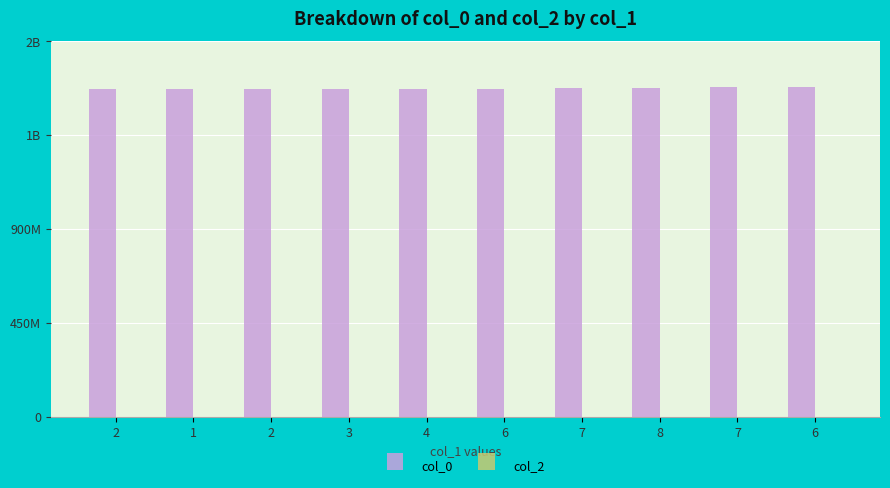

Reading left to right, transcribe all the data shown in this chart.

col_0: 2=1572968043	1=1573082280	2=1573089451	3=1573129038	4=1573132650	6=1573168646	7=1575566480	8=1577240560	7=1579738726	6=1580757502
col_2: 2=0	1=0	2=0	3=0	4=0	6=0	7=0	8=0	7=0	6=0